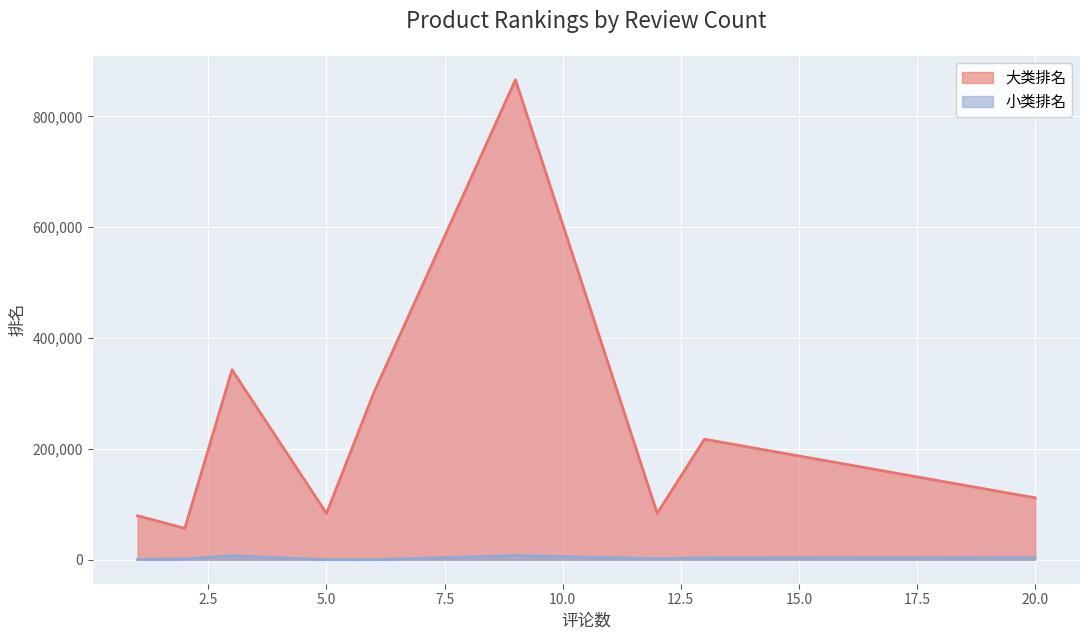

Reading left to right, list all the values displayed in this chart.

大类排名: 79376	56559	134852	342697	164555	643214	83589	245355	300935	865931	227774	83589	217456	111676
小类排名: 660	1310	398	7292	970	56	83	1409	177	7394	83	2029	3304	3748